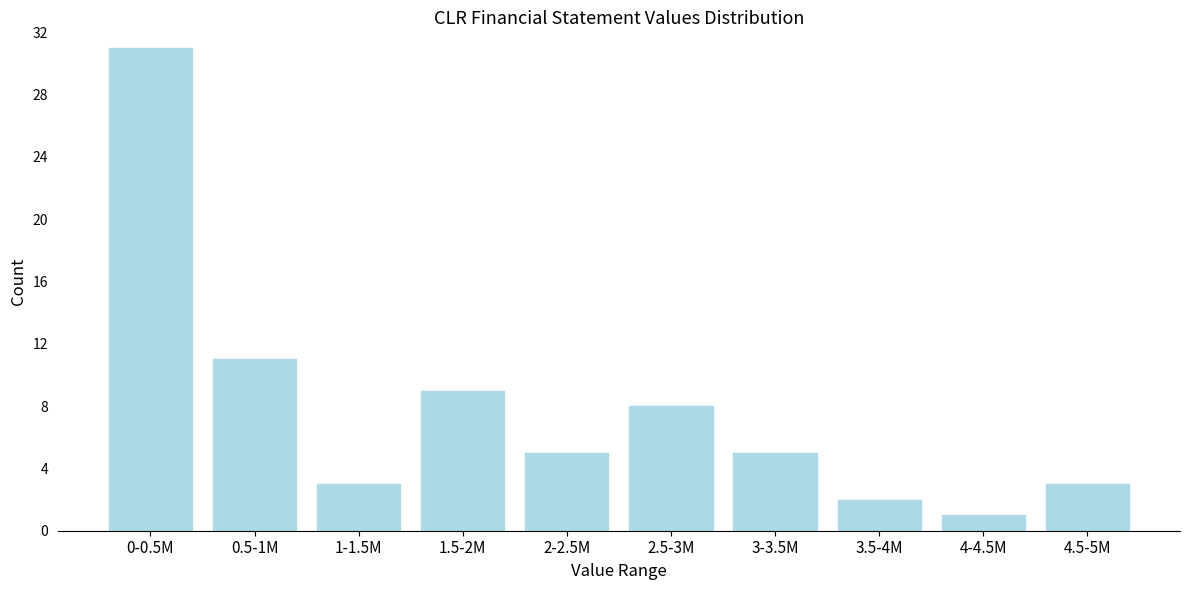

Reading left to right, what are all the values shown in this chart?

0-0.5M=31	0.5-1M=11	1-1.5M=3	1.5-2M=9	2-2.5M=5	2.5-3M=8	3-3.5M=5	3.5-4M=2	4-4.5M=1	4.5-5M=3